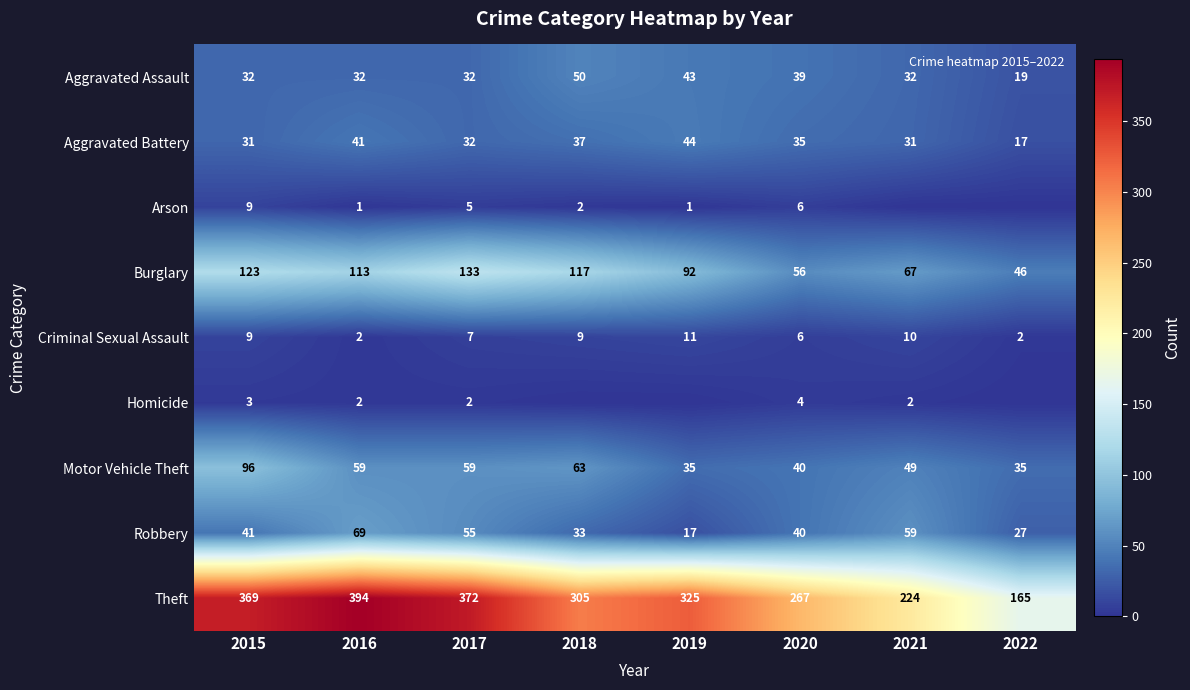

Which category has the lowest value across all series?

2021